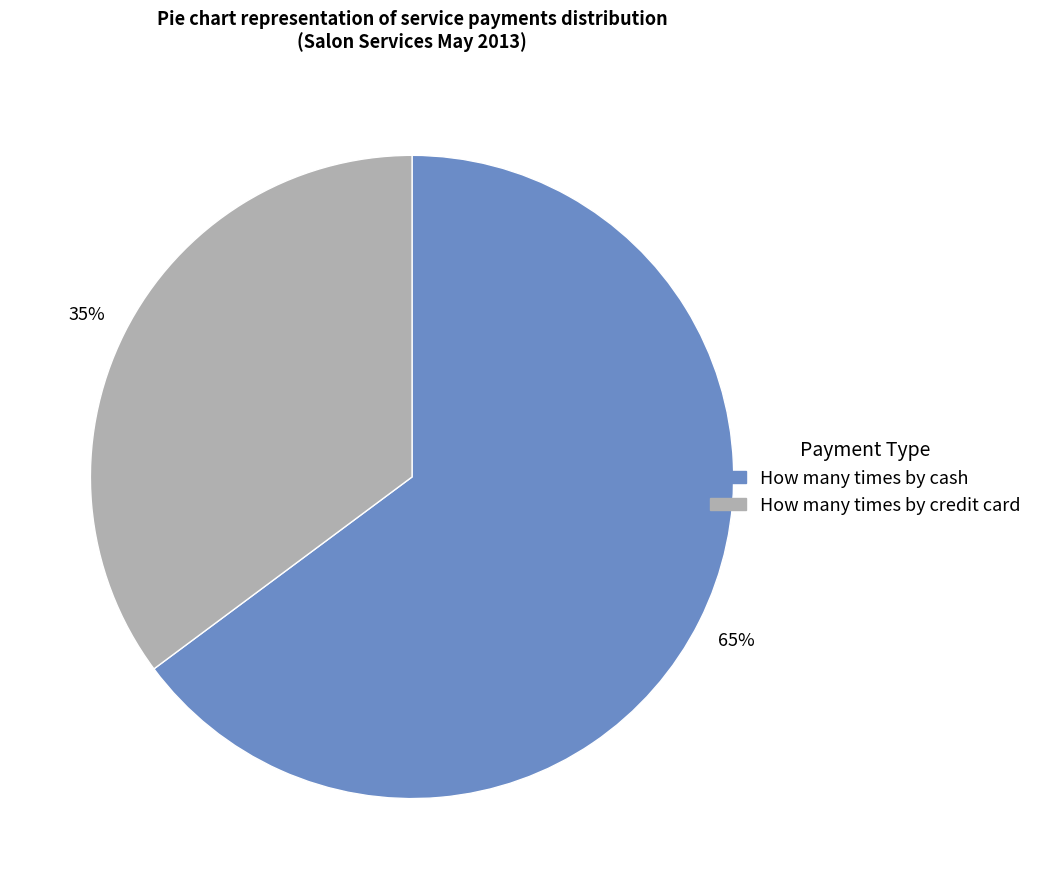

Is there any slice that represents more than half of the pie?

Yes